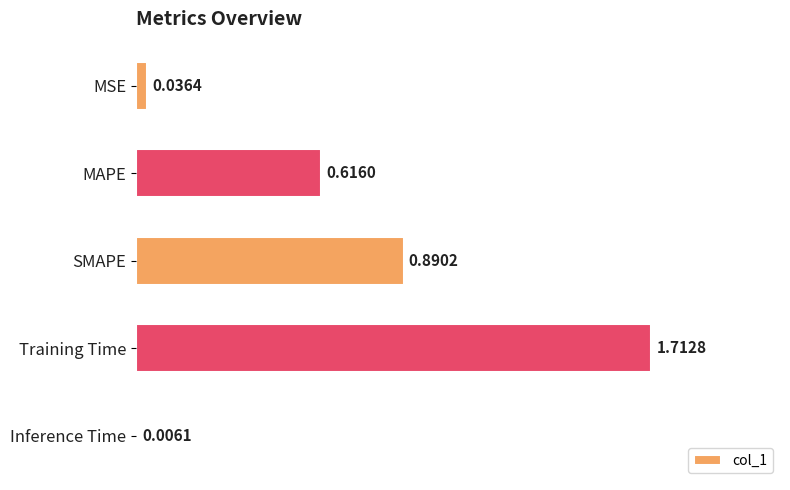

What is the sum of all values?

3.3